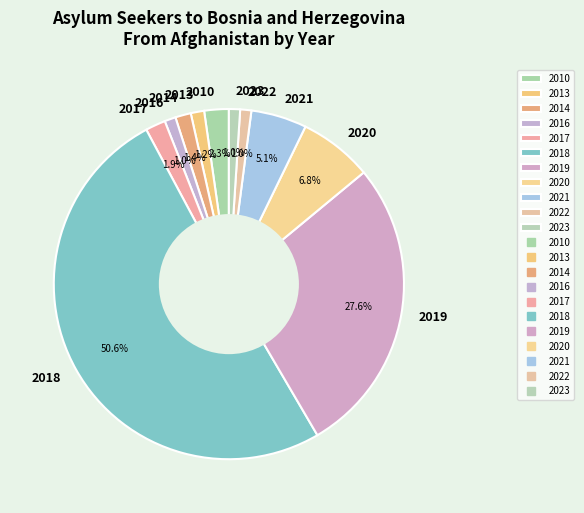

Is the sum of 2017 and 2016 greater than half?

No